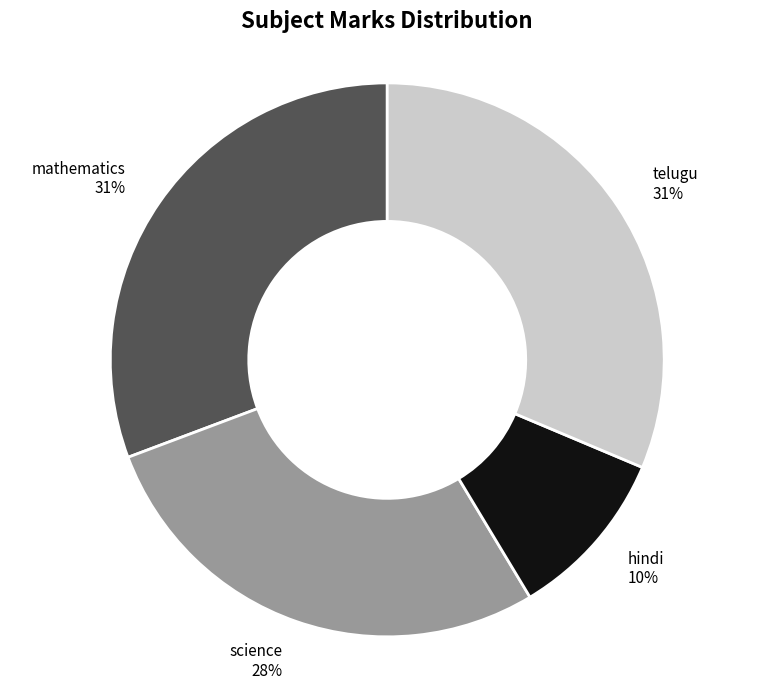

To the nearest percent, what percentage of the pie is telugu?

31%